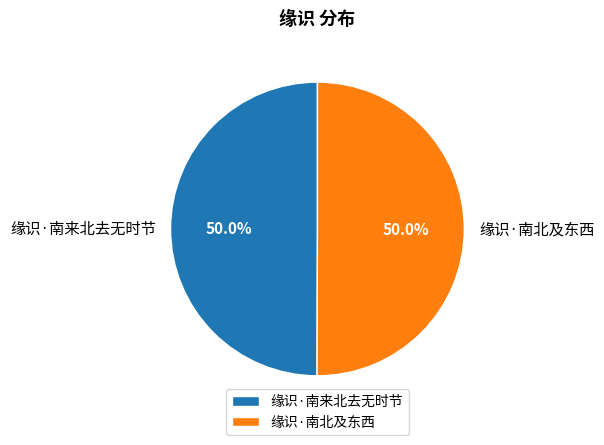

What is the ratio of the value at 缘识·南北及东西 to the value at 缘识·南来北去无时节?

1.0